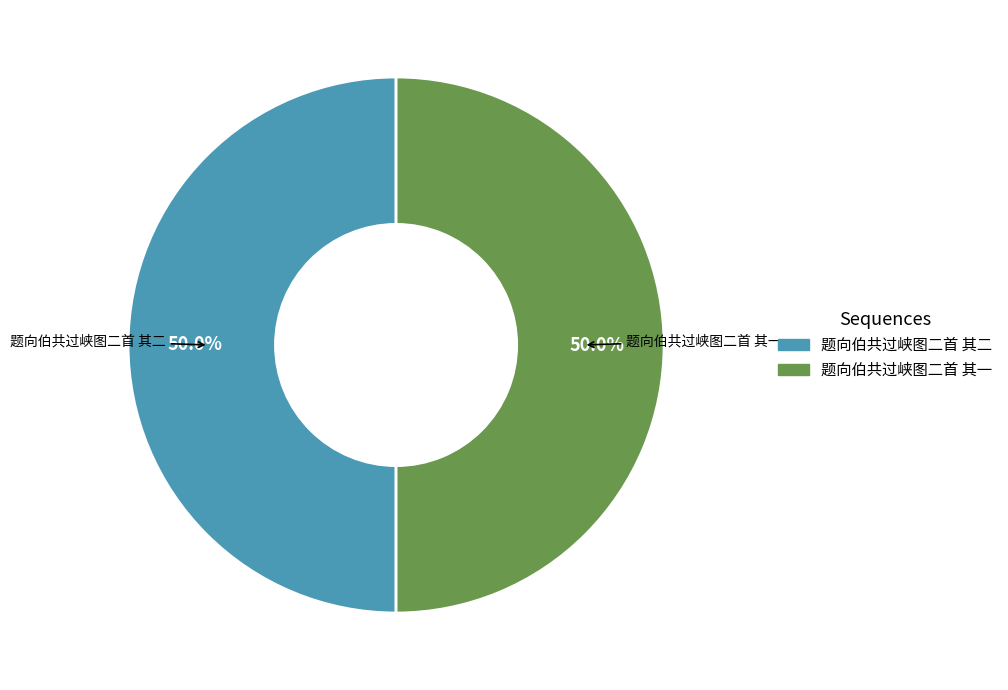

Approximately how many times larger is the value at 题向伯共过峡图二首 其二 compared to 题向伯共过峡图二首 其一?

1.0